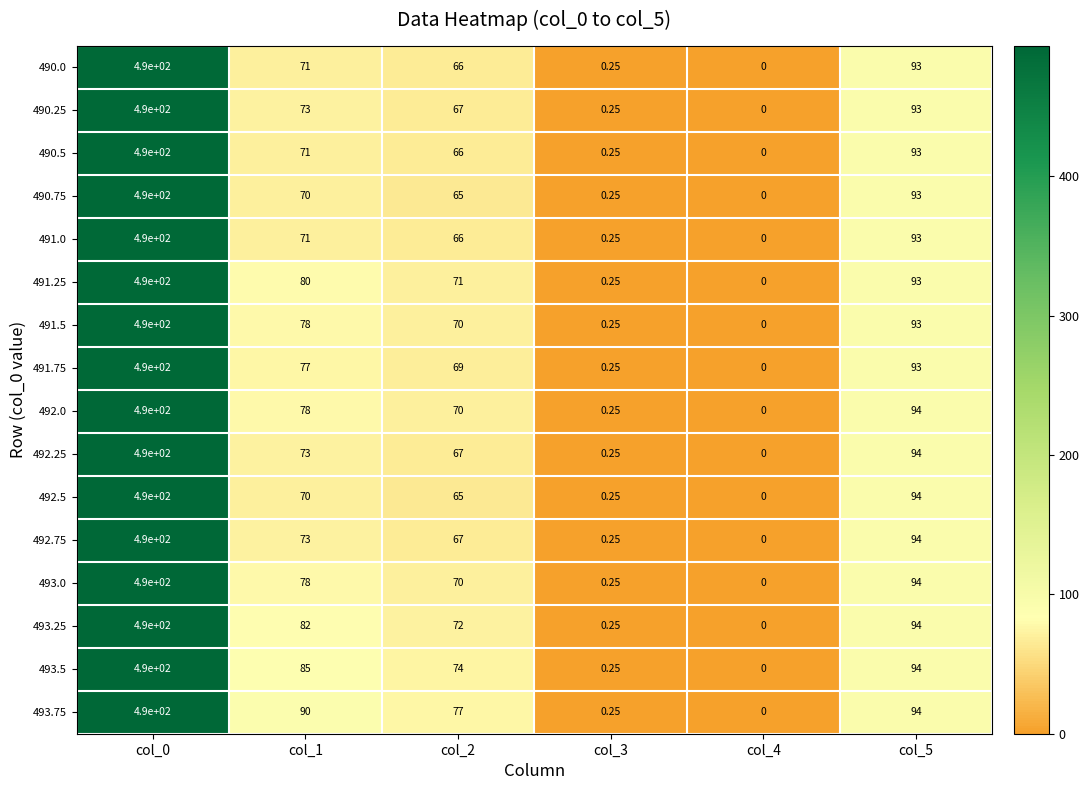

Is the value of 491.25 at col_4 greater than the value of 492.0 at col_0?

No